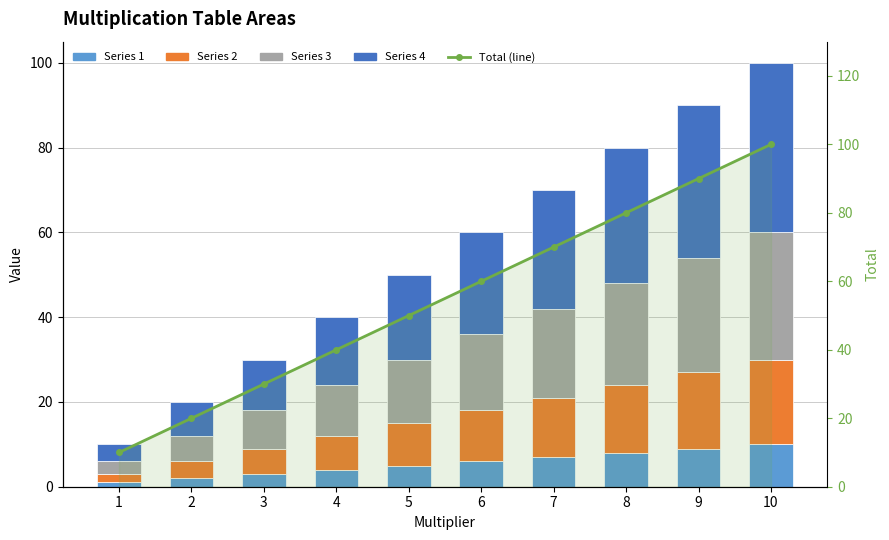

What is the average value of the Series 4 series?

22